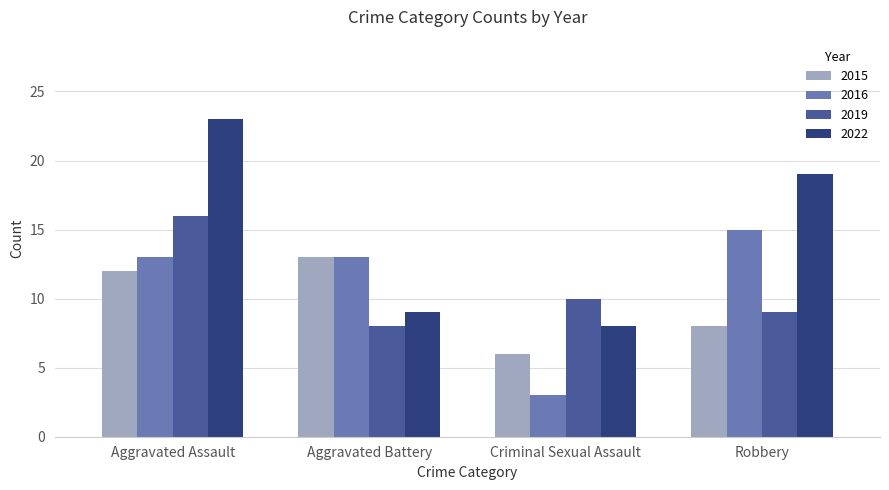

Count the 2019 values in the range 9 to 16.

3